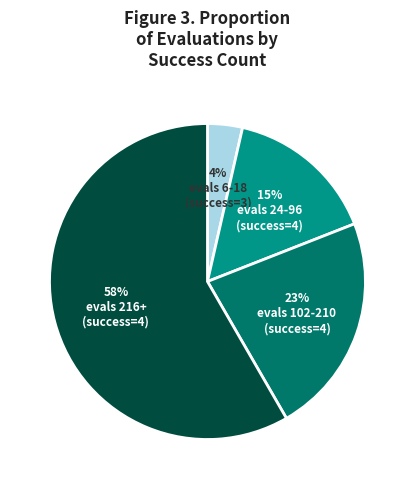

Is there a majority slice in this chart?

Yes